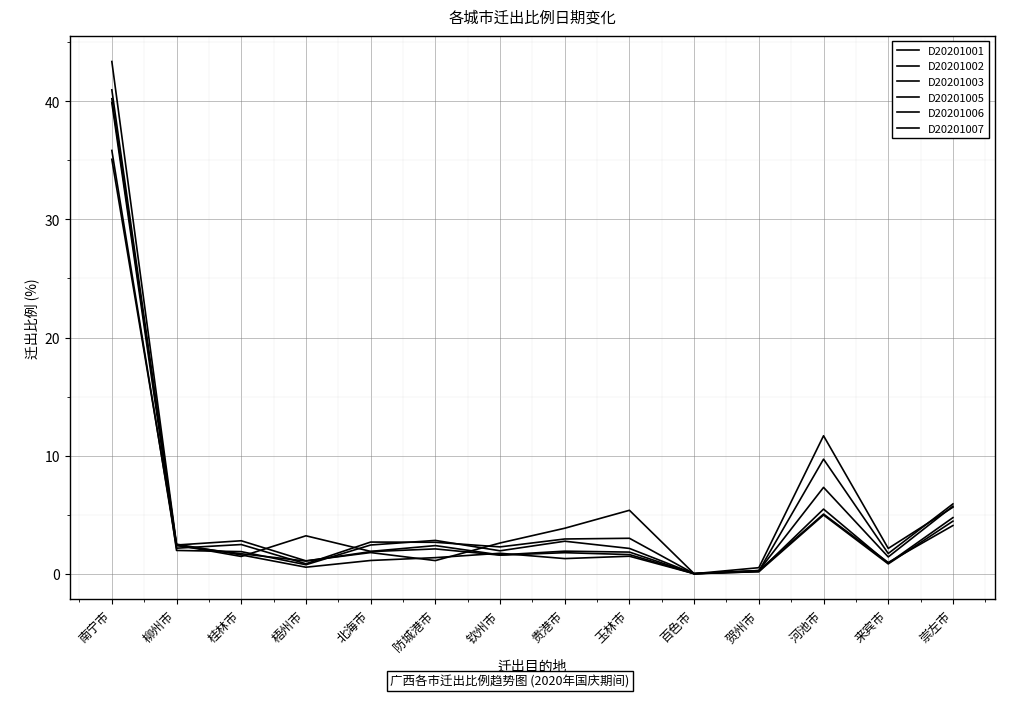

What is the label of the 11th point from the right?

梧州市